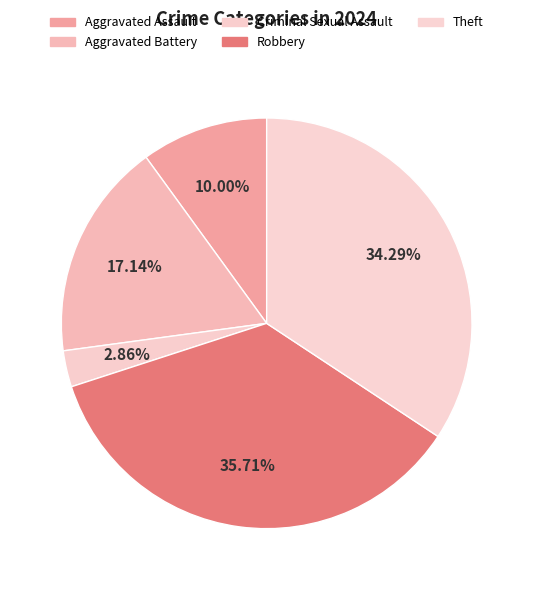

To the nearest percent, what is the difference between the Aggravated Assault and Theft slice percentages?

24%